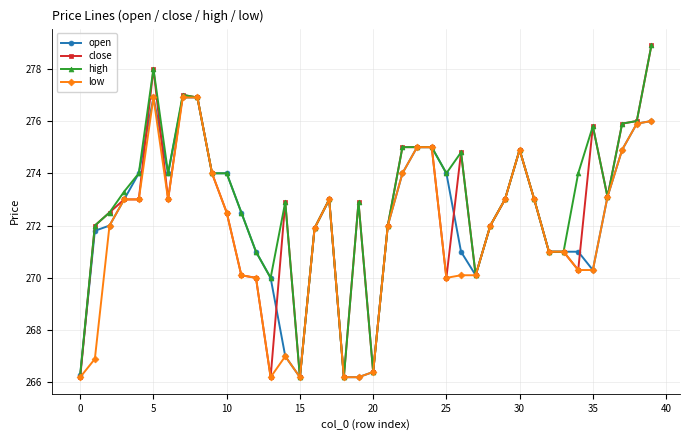

What is the greatest value displayed?

278.9